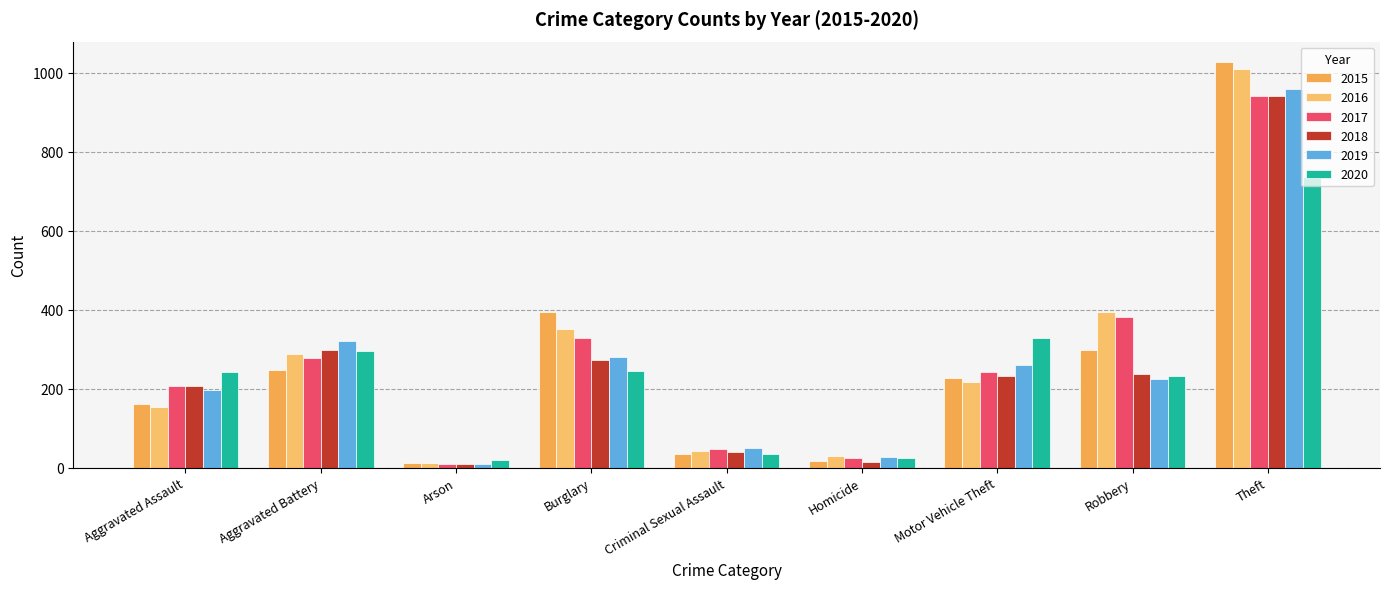

Read the 2016 value at Robbery.

394